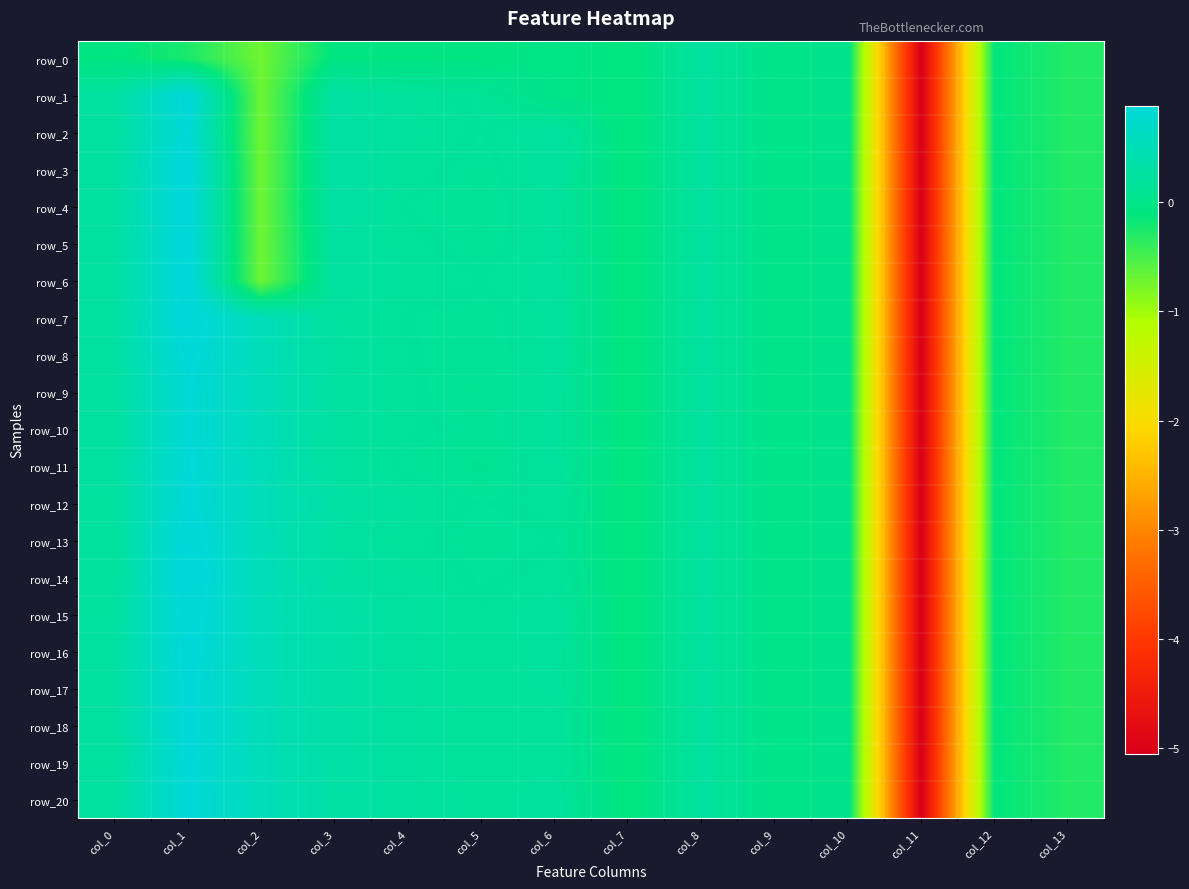

At which label is row_20 closest to -2?

col_13